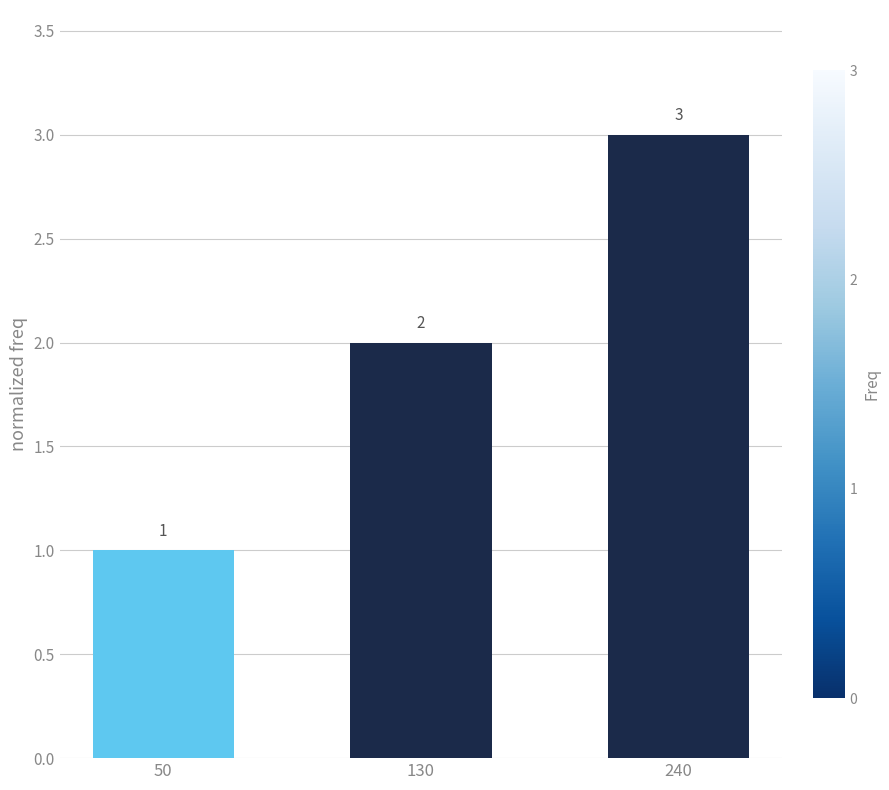

What is the value of the 3rd bar from the left?

3